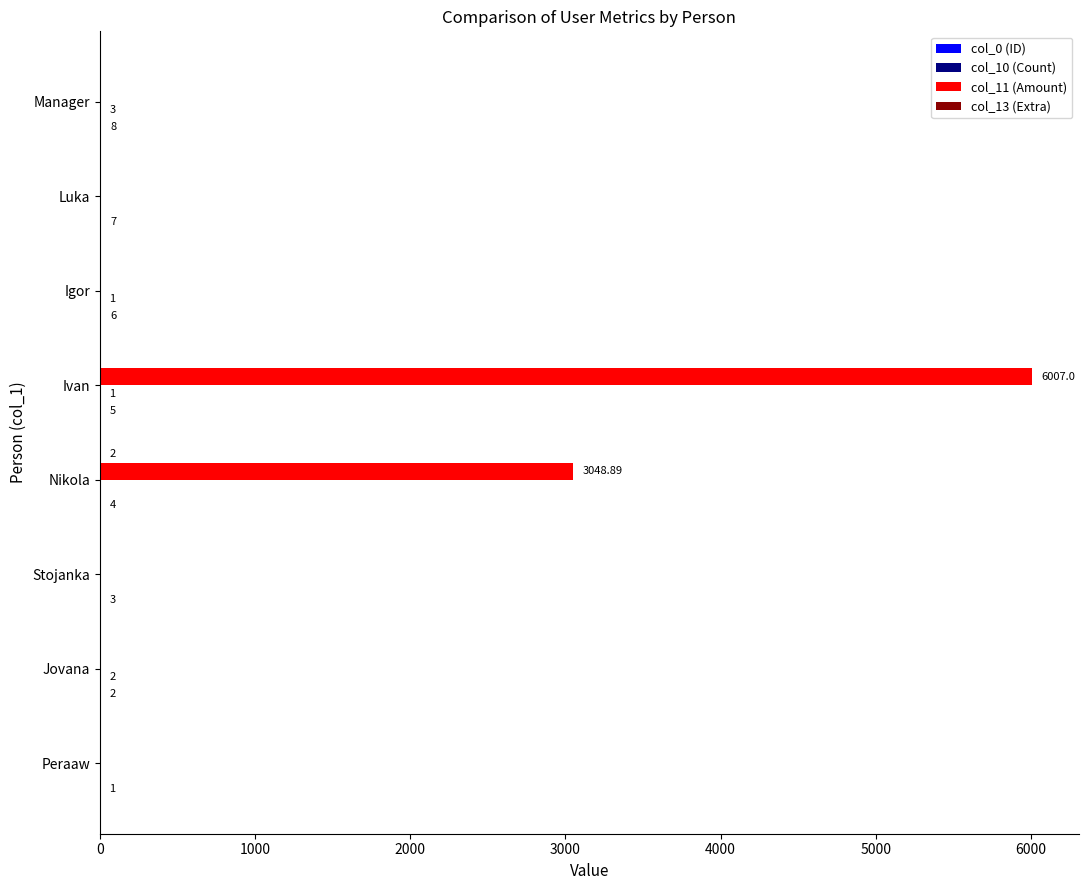

Which series has the largest total across all categories?

col_11 (Amount)